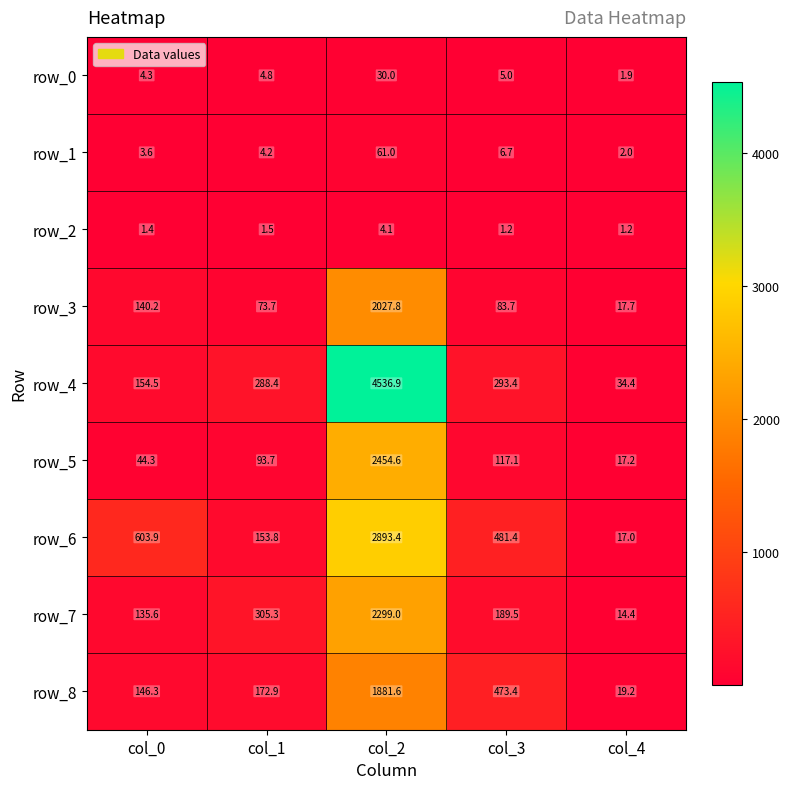

List the series in order of their peak value, lowest first.

row_2, row_0, row_1, row_8, row_3, row_7, row_5, row_6, row_4